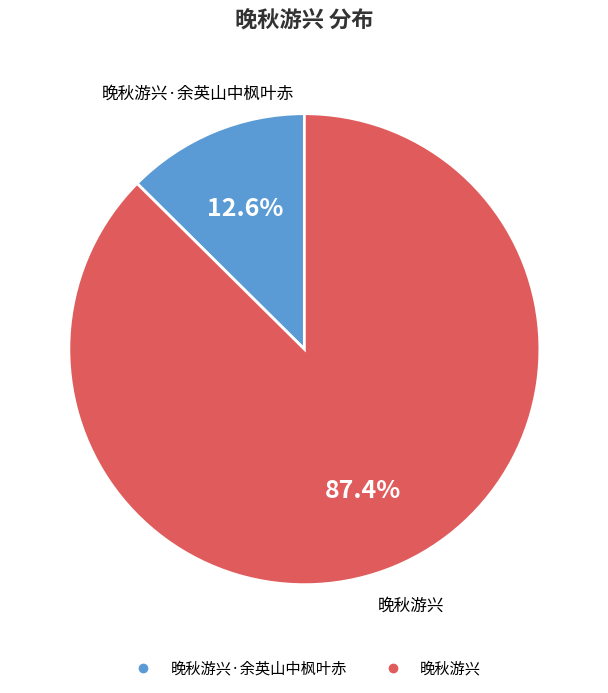

Does any single category account for the majority?

Yes